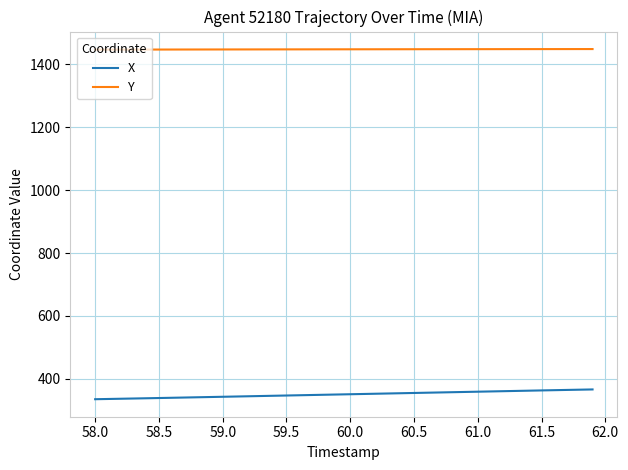

What is the minimum value shown in the chart?

335.2